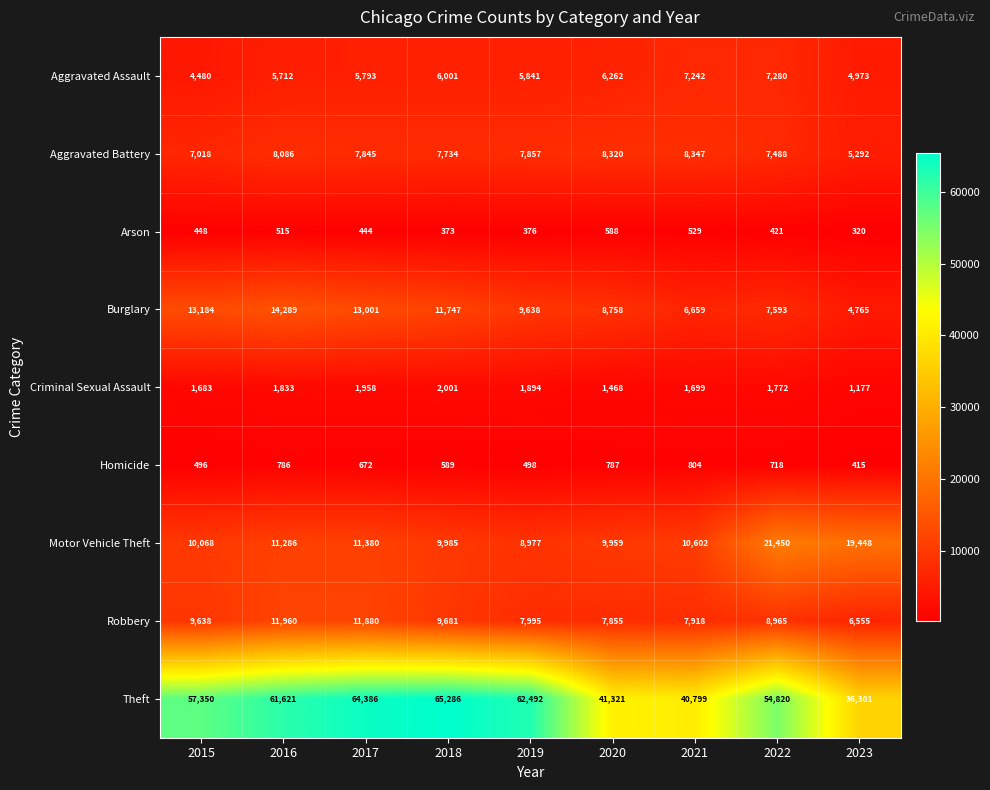

Count the number of data series in this chart.

9